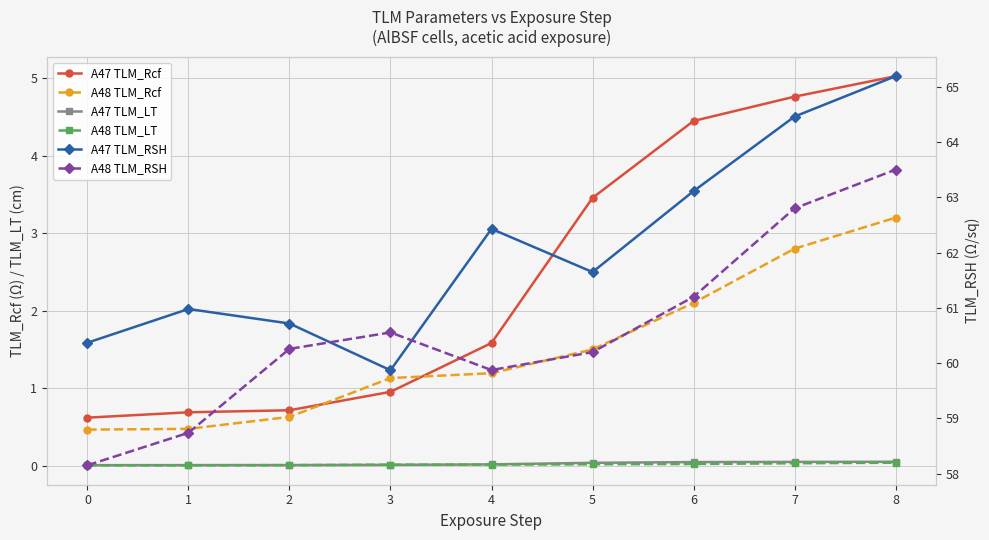

At which category does A48 TLM_RSH reach its first local valley?

4